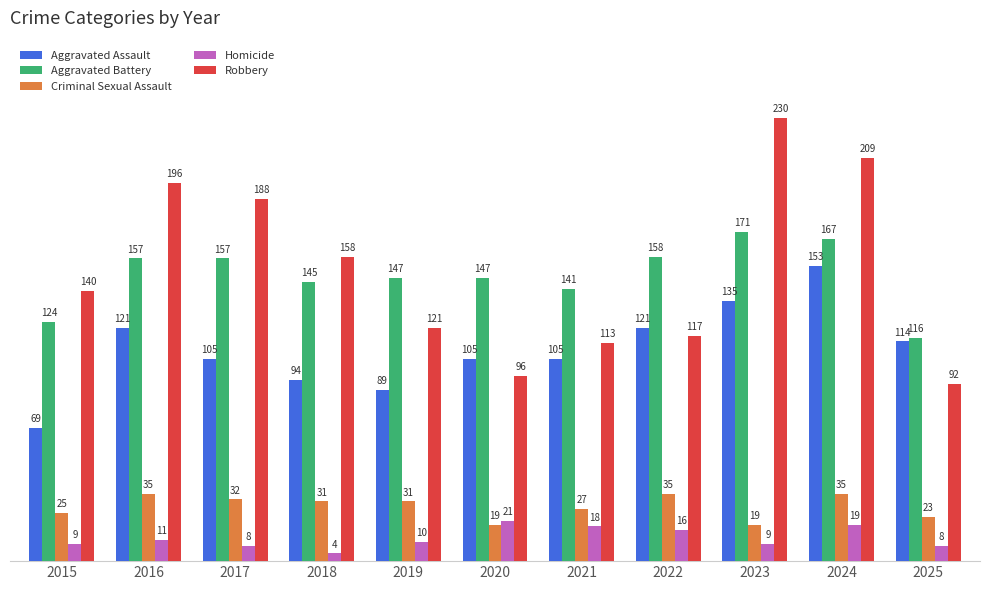

Which series has the largest range (max minus min)?

Robbery